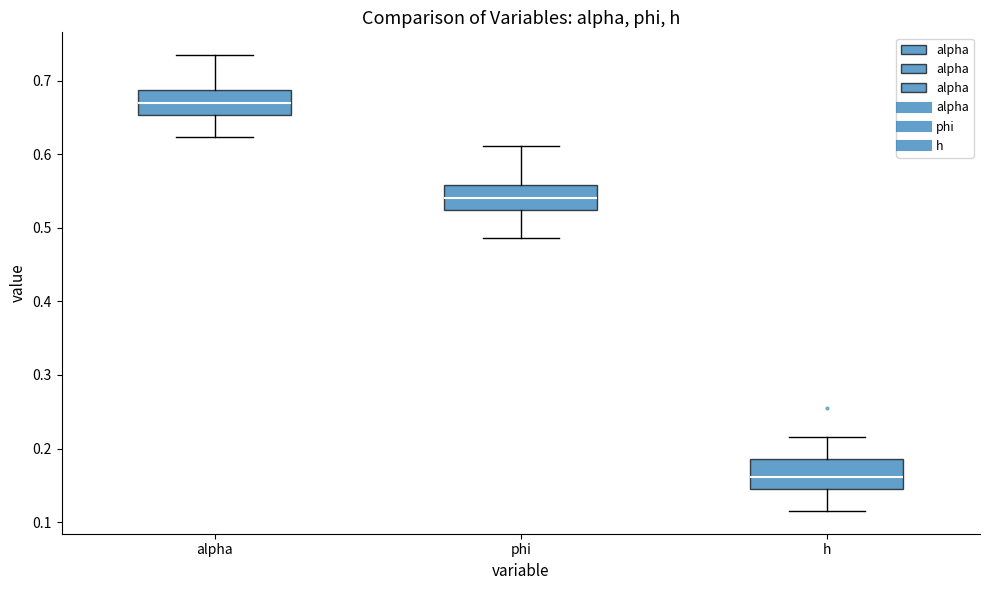

Where does the lower whisker of the box for alpha end on the y-axis? The values are not printed on the chart, so give them approximately, as read against the axis.

0.62